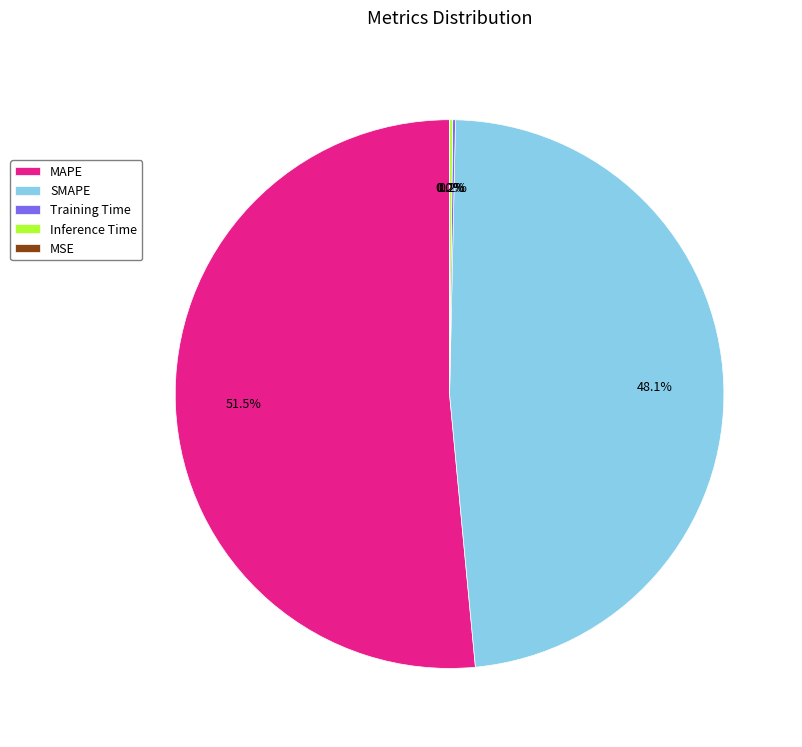

Which slice is the largest?

MAPE